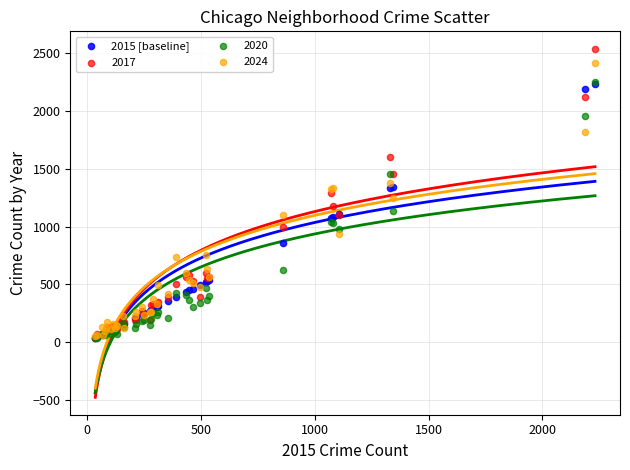

What are all the series names shown in the legend?

2015 [baseline], 2017, 2020, 2024